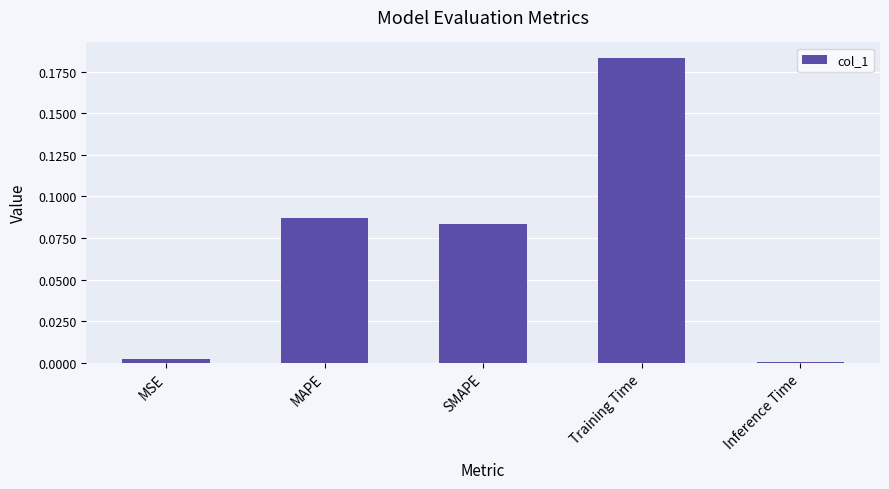

Is it true that the value at MSE is 0.0?

True